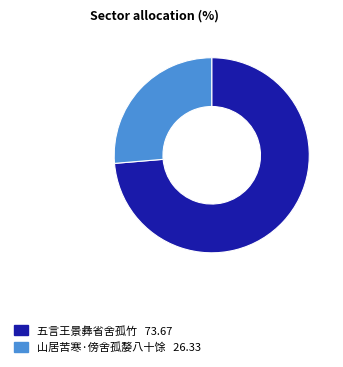

Is 山居苦寒·傍舍孤嫠八十馀 the majority of the pie?

No